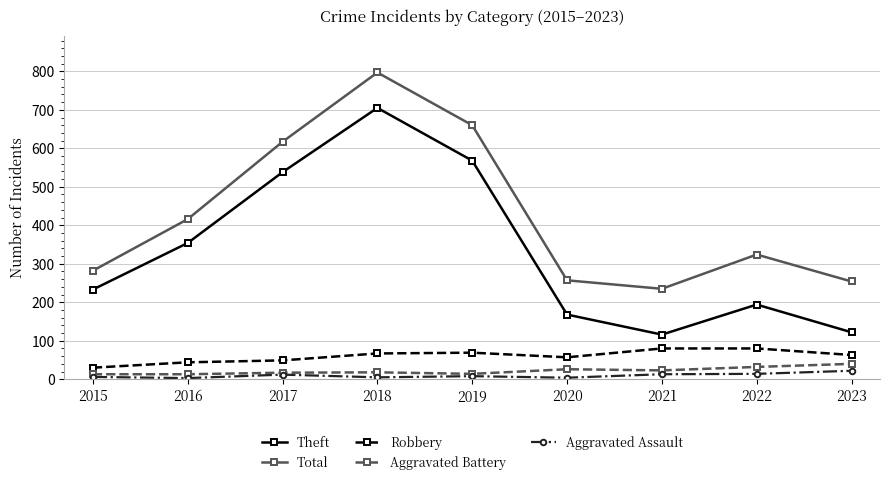

At which label does Total first exceed 324?

2016